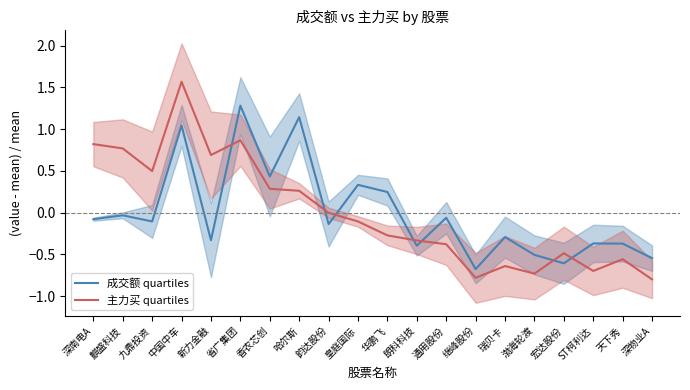

At which category is the sum across all series the highest?

中国中车